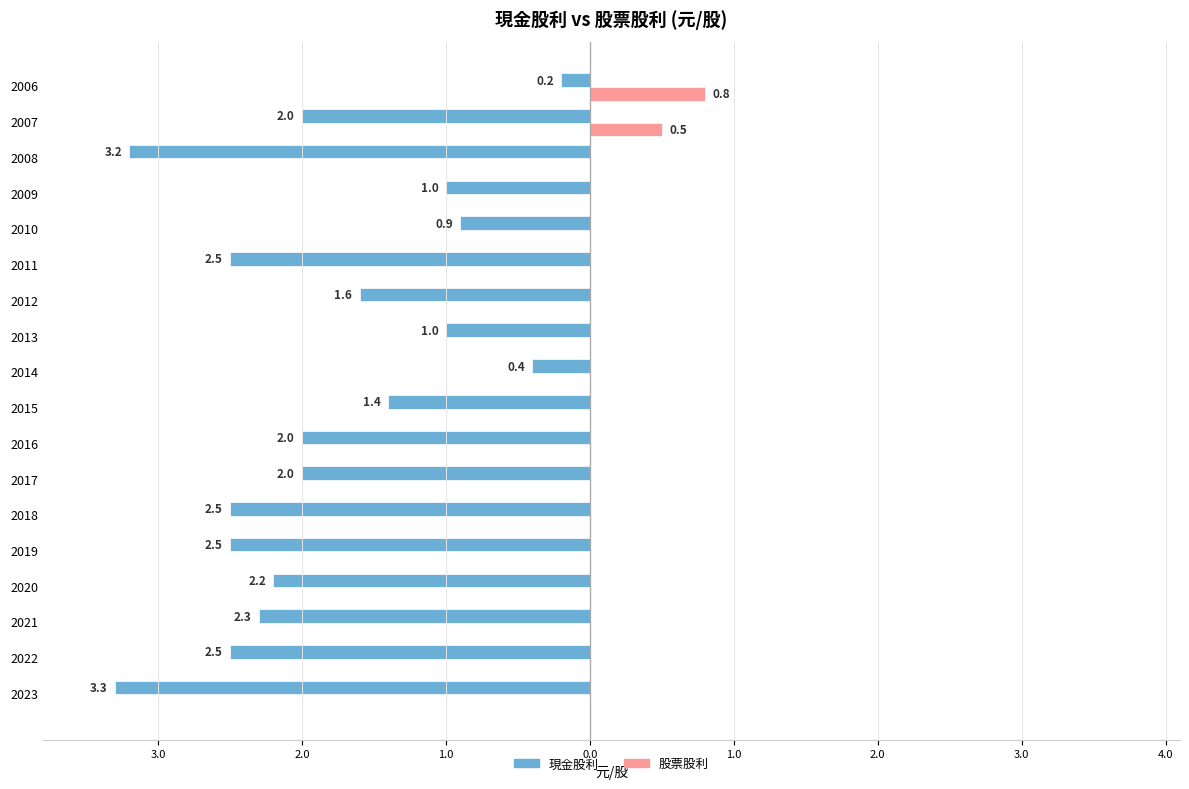

What are all the series names shown in the legend?

現金股利, 股票股利